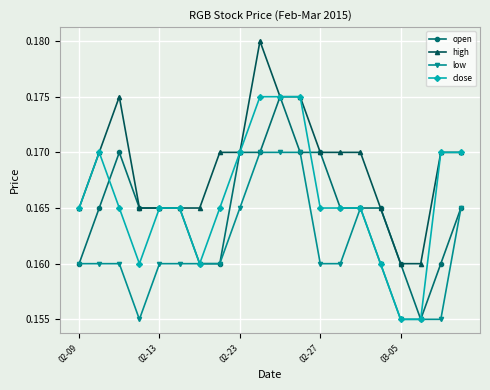

Which series has the largest total across all categories?

high